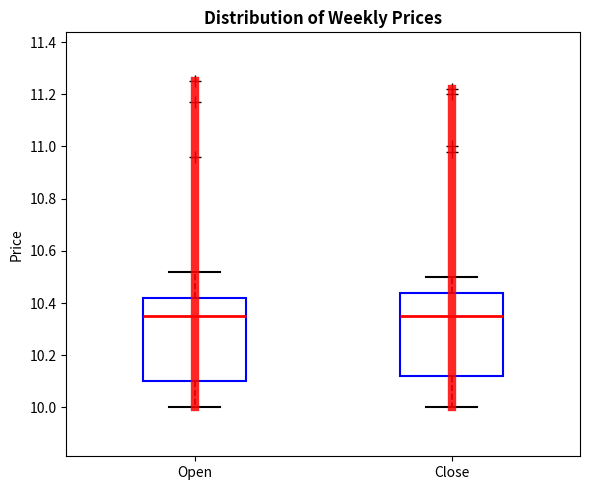

Where is the upper edge of the box for Open on the y-axis? The values are not printed on the chart, so give them approximately, as read against the axis.

10.42